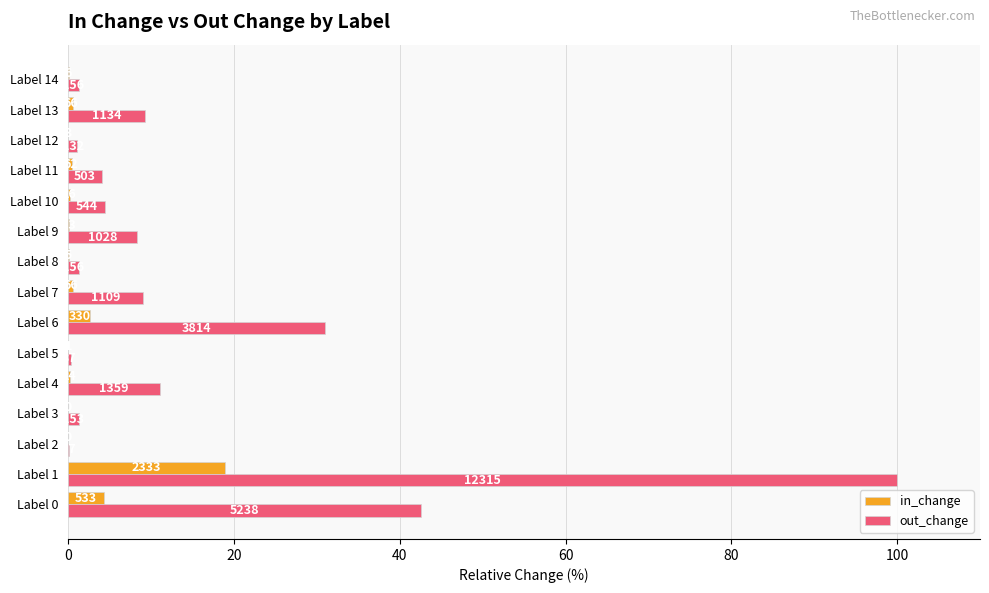

What are all the series names shown in the legend?

in_change, out_change